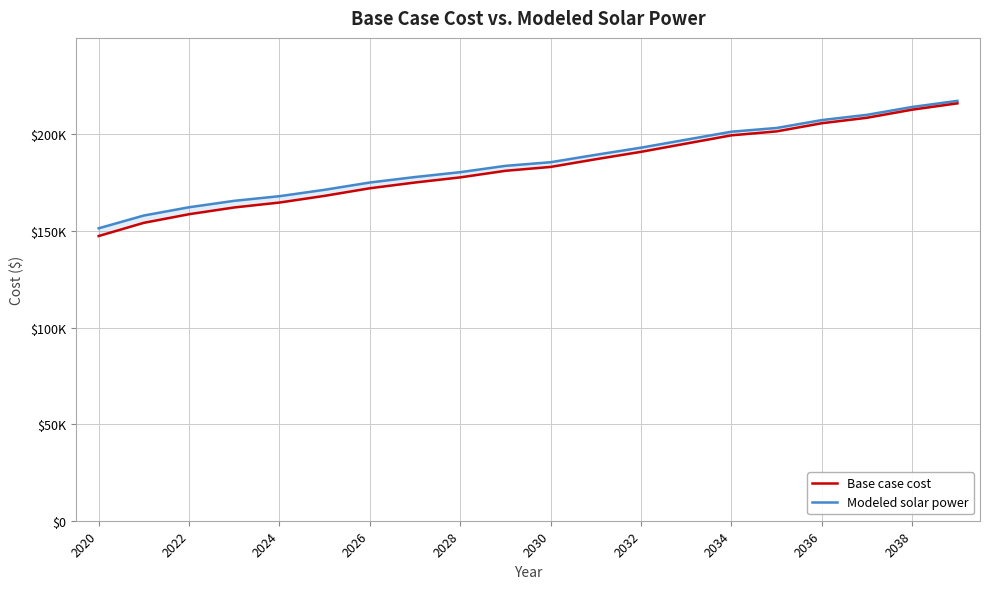

Does the chart have visible grid lines?

Yes